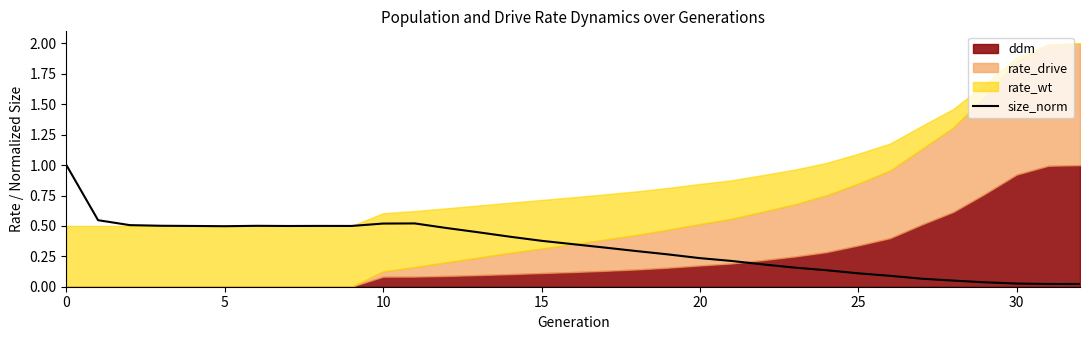

What is the maximum value for size_norm?

1.0